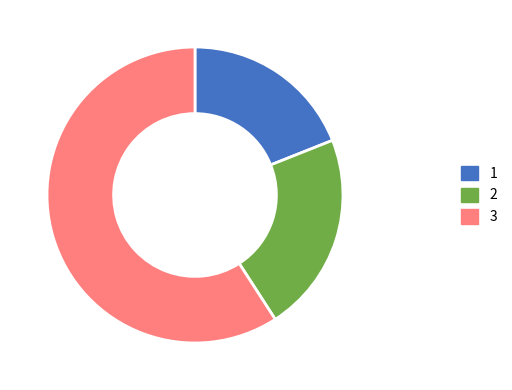

Between 2 and 3, which is larger?

3